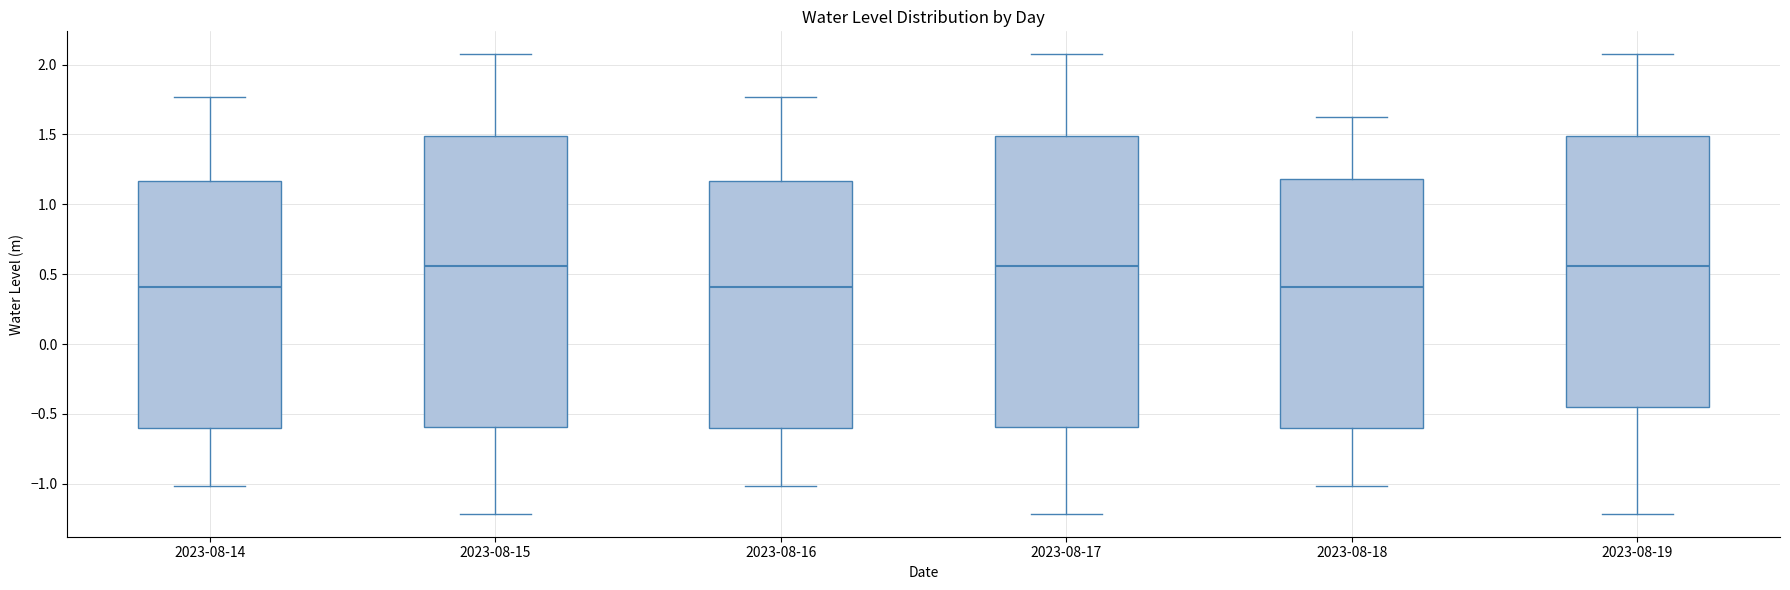

Reading left to right, read every box against the y-axis: the position of its median line, the range the box covers, and the ends of its whiskers. The values are not printed on the chart, so give them approximately, as read against the axis.

2023-08-14: median 0.40, box -0.60 to 1.15, whiskers -1.00 to 1.75
2023-08-15: median 0.55, box -0.60 to 1.50, whiskers -1.20 to 2.05
2023-08-16: median 0.40, box -0.60 to 1.15, whiskers -1.00 to 1.75
2023-08-17: median 0.55, box -0.60 to 1.50, whiskers -1.20 to 2.05
2023-08-18: median 0.40, box -0.60 to 1.20, whiskers -1.00 to 1.65
2023-08-19: median 0.55, box -0.45 to 1.50, whiskers -1.20 to 2.05